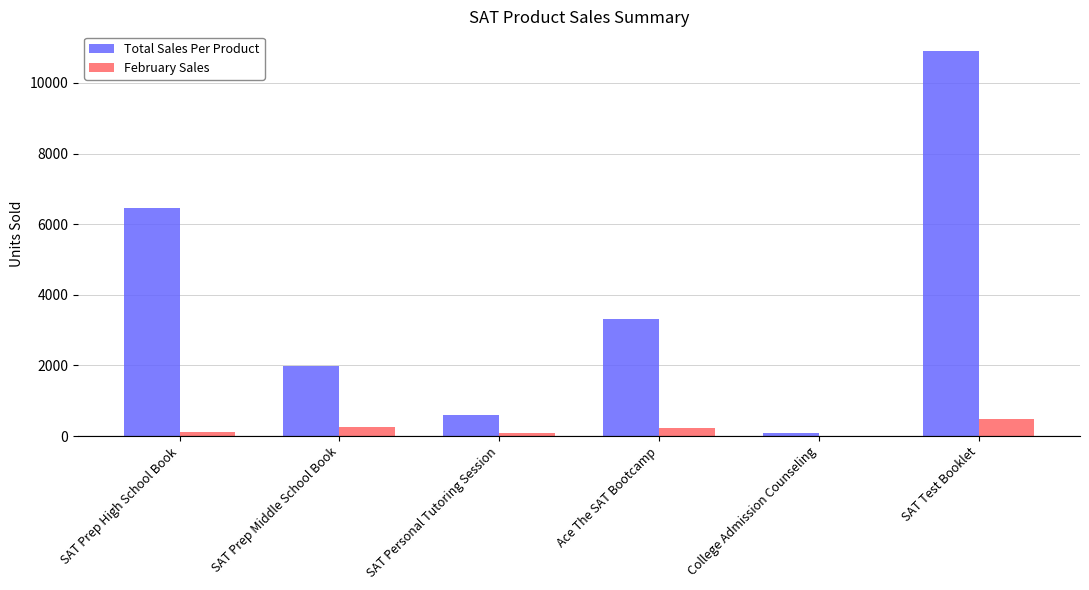

What is the sum of the February Sales values at College Admission Counseling and SAT Test Booklet?

485